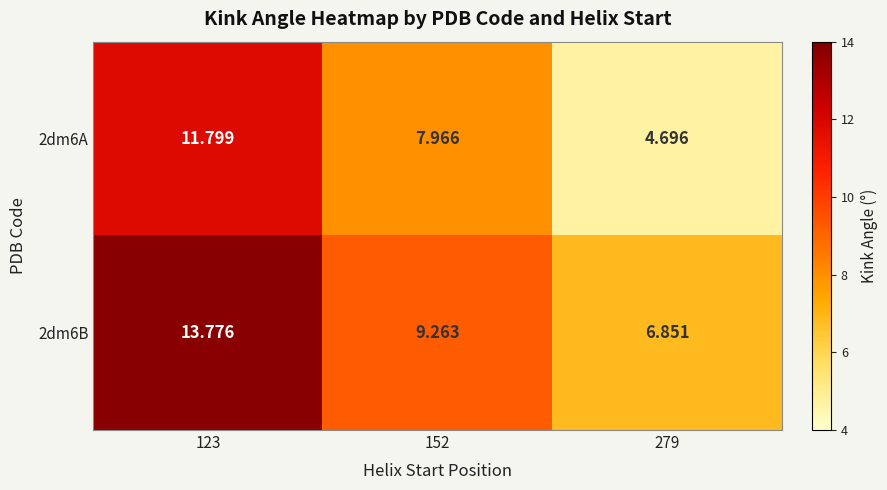

Is the value of 2dm6A at 123 greater than the value of 2dm6B at 279?

Yes